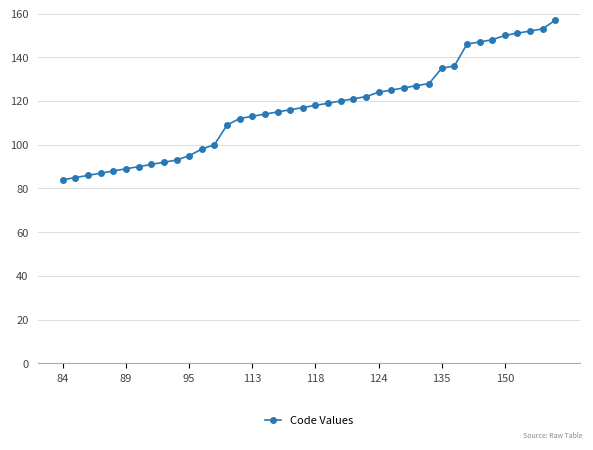

Reading left to right, what are all the values shown in this chart?

84	85	86	87	88	89	90	91	92	93	95	98	100	109	112	113	114	115	116	117	118	119	120	121	122	124	125	126	127	128	135	136	146	147	148	150	151	152	153	157